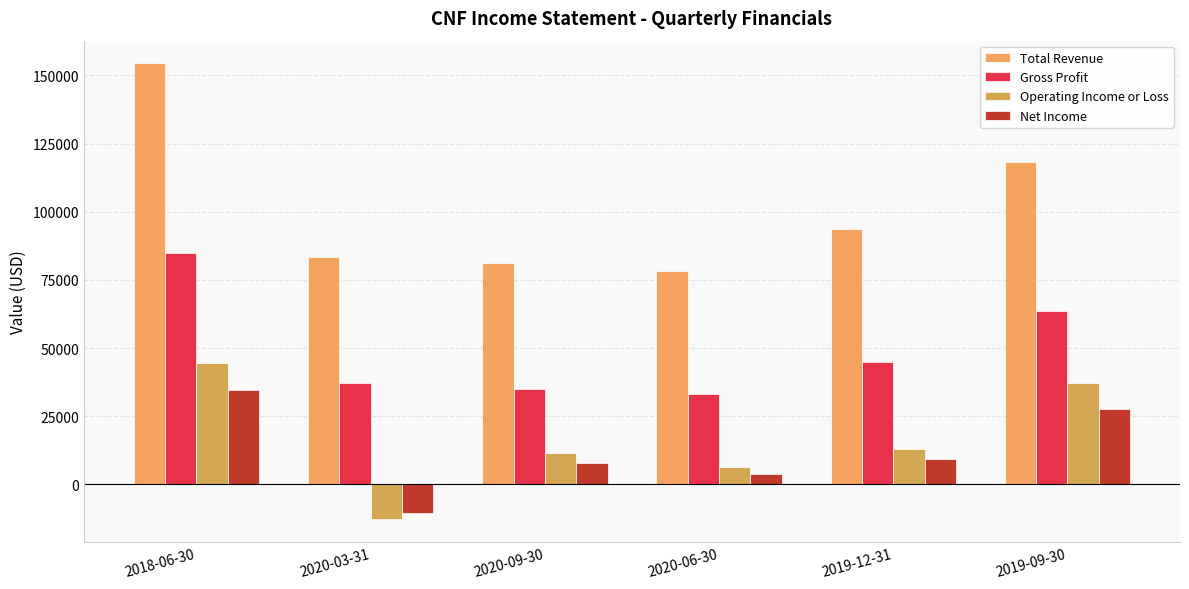

Rank the categories by Net Income value from highest to lowest.

2018-06-30, 2019-09-30, 2019-12-31, 2020-09-30, 2020-06-30, 2020-03-31